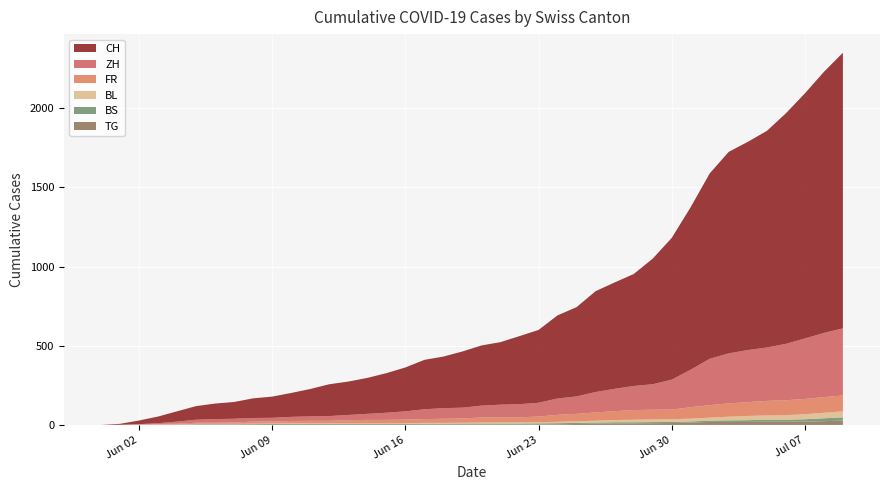

Reading right to left, transcribe all the data shown in this chart.

CH: 39=1741	38=1649	37=1548	36=1456	35=1368	34=1315	33=1273	32=1171	31=1027	30=895	29=793	28=707	27=672	26=637	25=564	24=525	23=460	22=430	21=395	20=380	19=355	18=326	17=312	16=277	15=250	14=227	13=211	12=201	11=173	10=151	9=134	8=124	7=106	6=98	5=86	4=65	3=42	2=23	1=6	0=0
ZH: 39=424	38=405	37=382	36=356	35=337	34=329	33=316	32=293	31=237	30=189	29=161	28=152	27=141	26=129	25=110	24=103	23=87	22=83	21=80	20=75	19=68	18=67	17=62	16=52	15=45	14=38	13=33	12=30	11=28	10=26	9=23	8=23	7=23	6=23	5=19	4=13	3=5	2=2	1=0	0=0
FR: 39=100	38=99	37=96	36=94	35=92	34=87	33=84	32=79	31=72	30=61	29=61	28=61	27=56	26=52	25=47	24=44	23=36	22=32	21=32	20=32	19=27	18=26	17=24	16=23	15=22	14=22	13=20	12=16	11=16	10=15	9=13	8=13	7=9	6=7	5=7	4=5	3=3	2=2	1=0	0=0
BL: 39=38	38=35	37=32	36=29	35=27	34=27	33=23	32=19	31=18	30=17	29=17	28=16	27=14	26=12	25=10	24=9	23=7	22=7	21=7	20=6	19=5	18=5	17=5	16=5	15=4	14=4	13=4	12=4	11=4	10=4	9=3	8=3	7=3	6=3	5=3	4=2	3=2	2=1	1=1	0=0
BS: 39=21	38=18	37=15	36=12	35=12	34=11	33=10	32=8	31=7	30=7	29=7	28=7	27=7	26=7	25=7	24=7	23=7	22=7	21=7	20=7	19=7	18=6	17=6	16=5	15=5	14=5	13=5	12=5	11=5	10=5	9=5	8=4	7=4	6=4	5=4	4=1	3=1	2=0	1=0	0=0
TG: 39=27	38=24	37=21	36=21	35=21	34=19	33=19	32=19	31=15	30=12	29=11	28=10	27=10	26=8	25=6	24=4	23=3	22=2	21=2	20=2	19=2	18=2	17=2	16=1	15=1	14=1	13=1	12=1	11=1	10=1	9=1	8=1	7=0	6=0	5=0	4=0	3=0	2=0	1=0	0=0